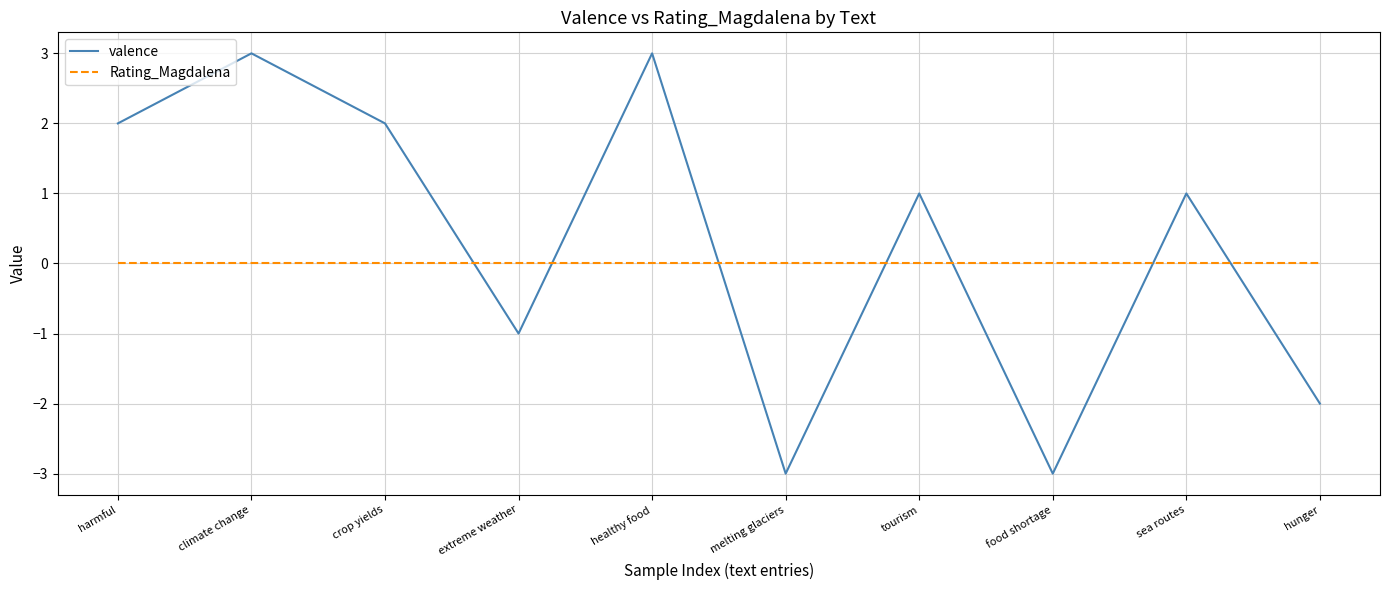

How many series are shown in this chart?

2